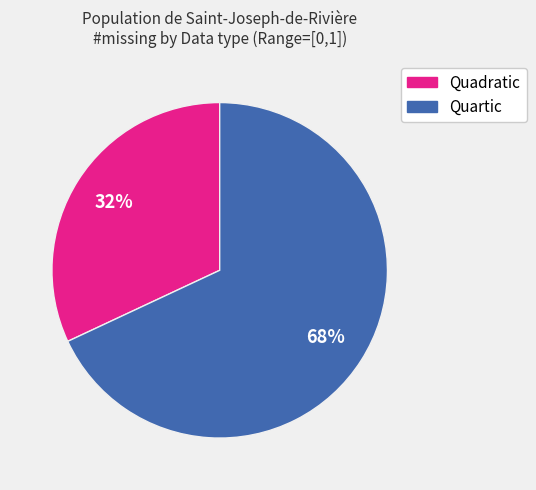

What percentage is the Quartic slice, to the nearest percent?

68%